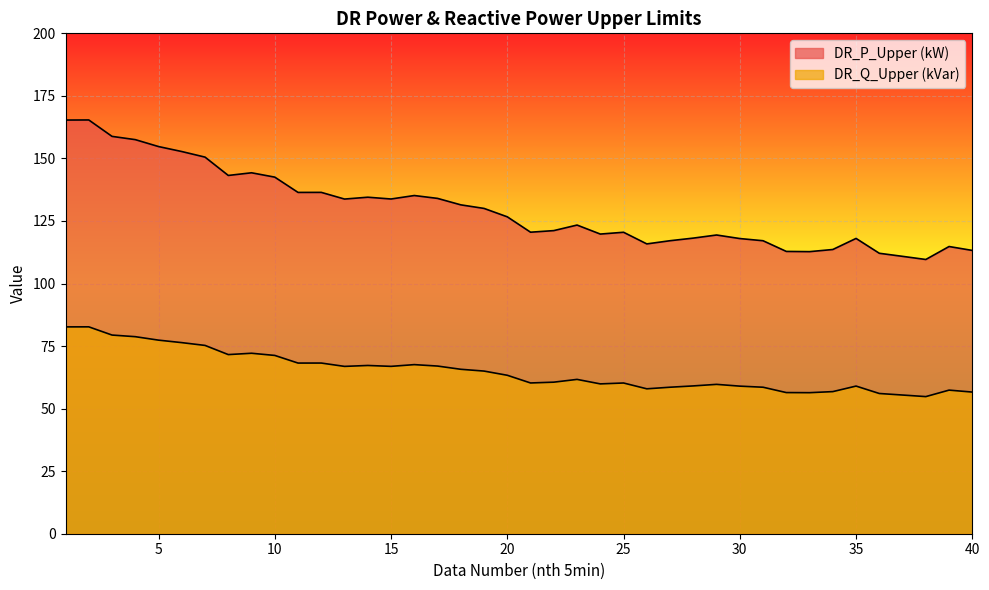

Rank the series by their maximum value, from highest to lowest.

DR_P_Upper (kW), DR_Q_Upper (kVar)